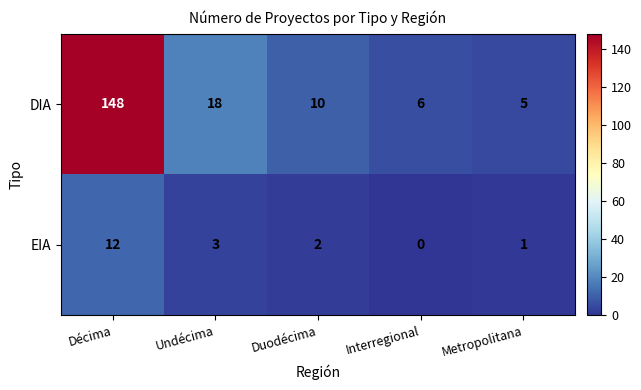

What is the difference between the highest and lowest values at Duodécima?

8